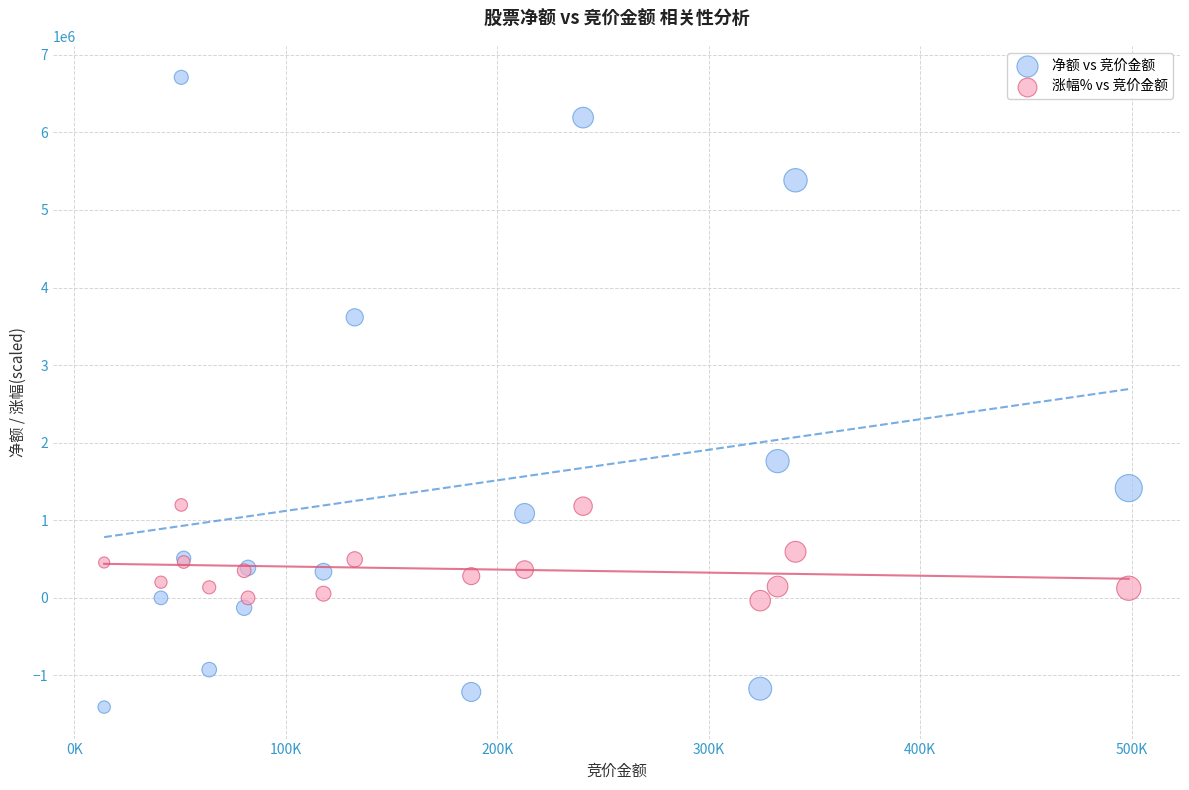

Which series contains the highest Y value?

净额 vs 竞价金额